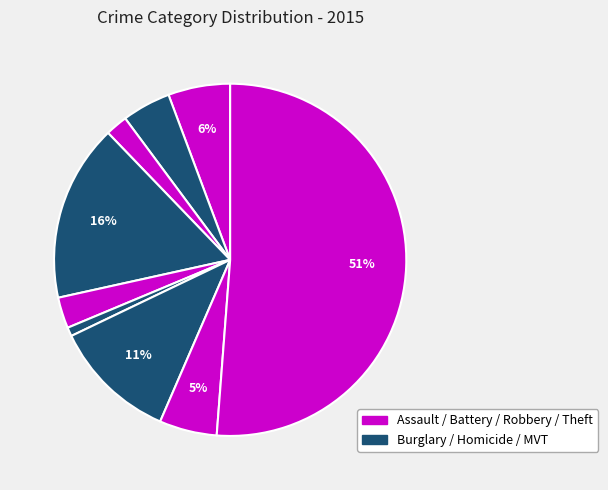

How many slices are in this pie chart?

9